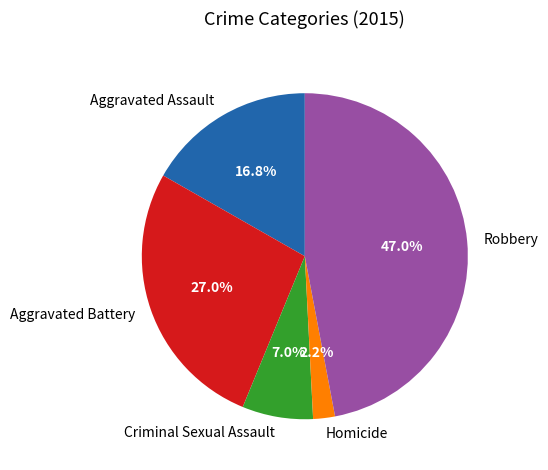

Rank the categories by value from highest to lowest.

Robbery, Aggravated Battery, Aggravated Assault, Criminal Sexual Assault, Homicide